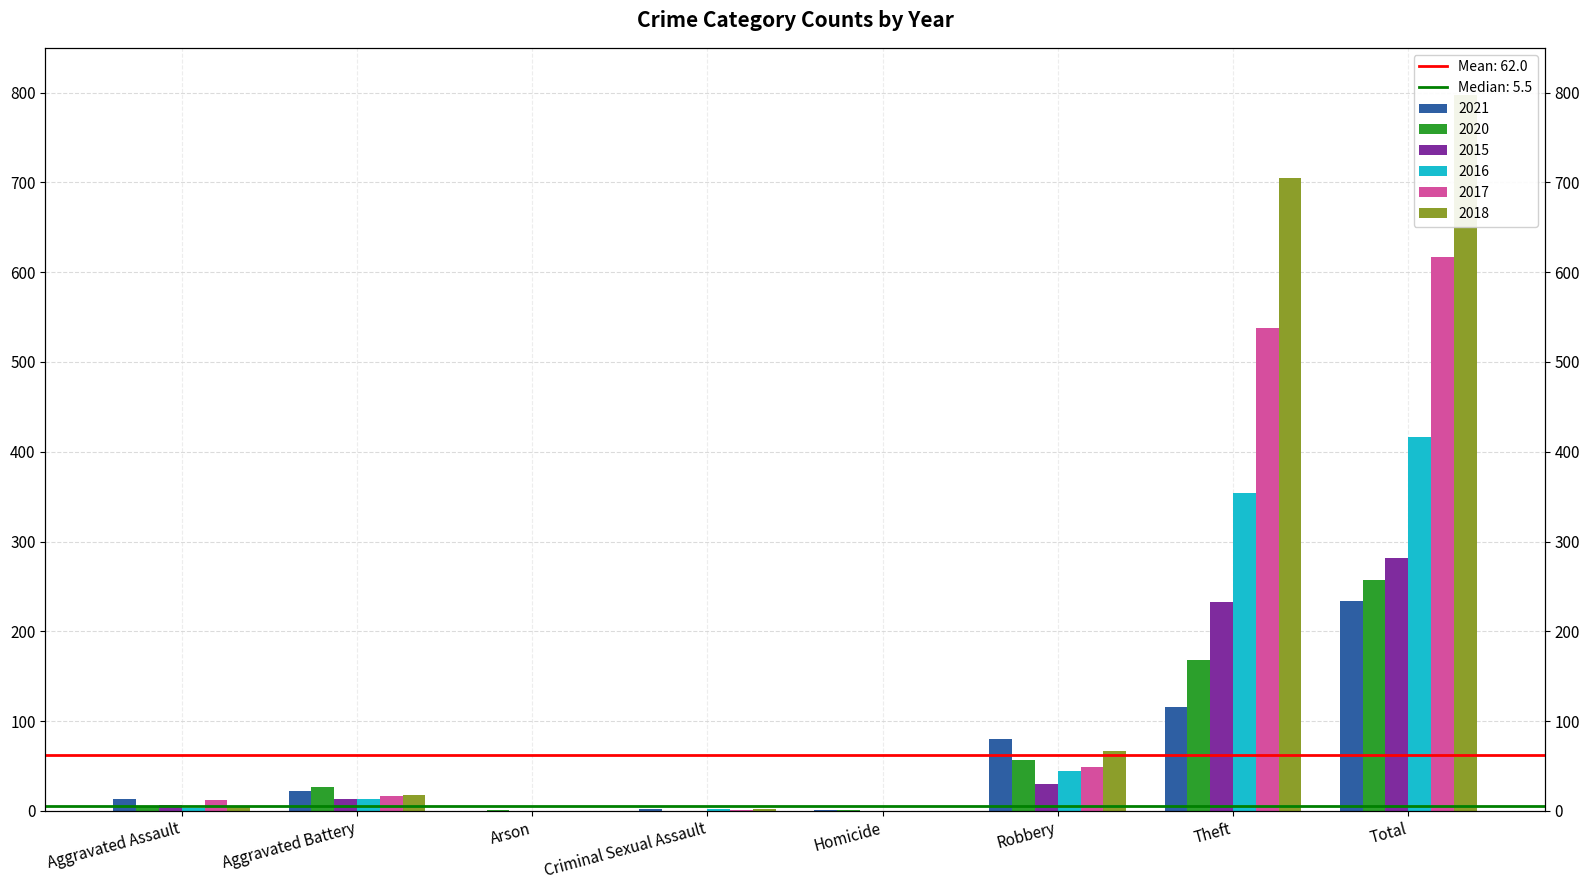

List the labels in order of 2021 value, largest first.

Total, Theft, Robbery, Aggravated Battery, Aggravated Assault, Criminal Sexual Assault, Homicide, Arson